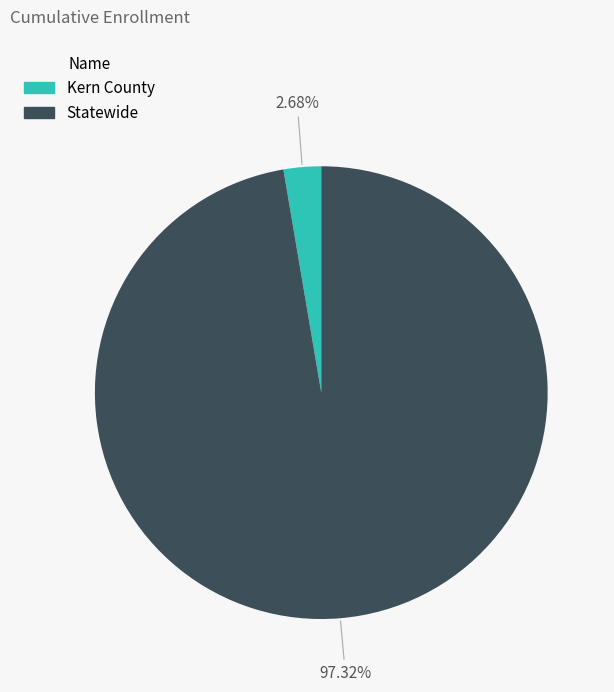

Which has a higher value, Kern County or Statewide?

Statewide